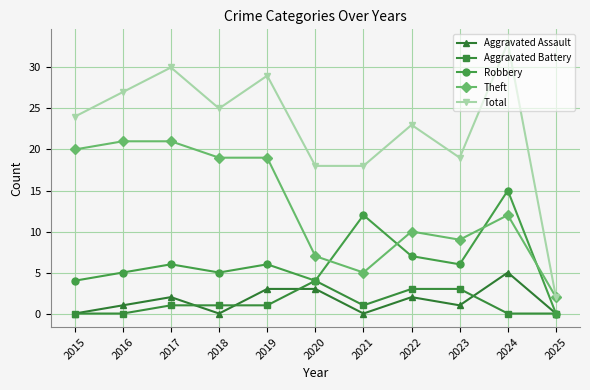

What value does the Total series have at 2021, to the nearest 5?

20